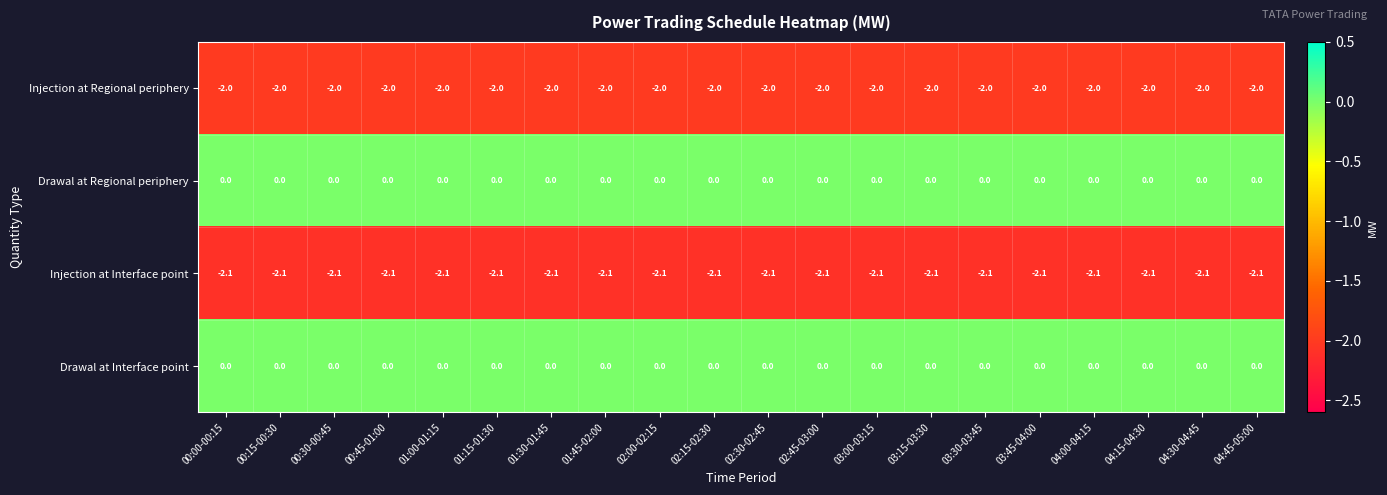

What is the spread (max minus min) of values at 03:00-03:15?

2.1